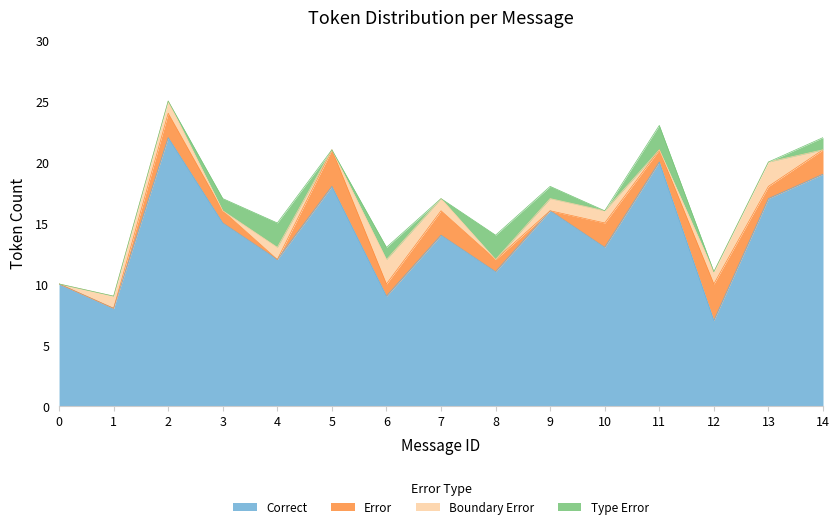

List the labels in order of Correct value, largest first.

2, 11, 14, 5, 13, 9, 3, 7, 10, 4, 8, 0, 6, 1, 12